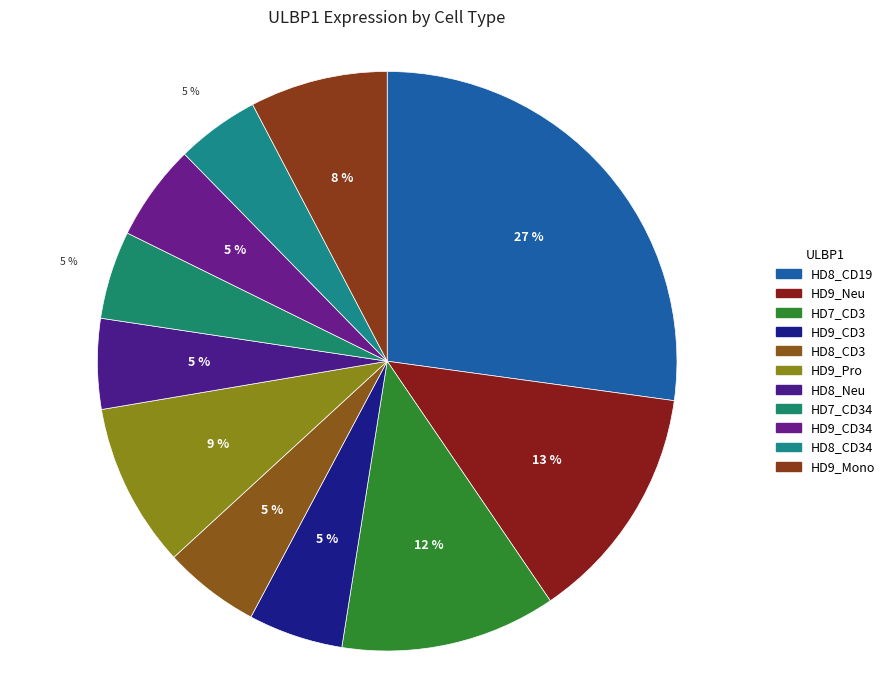

To the nearest percent, what is the average slice percentage?

9%